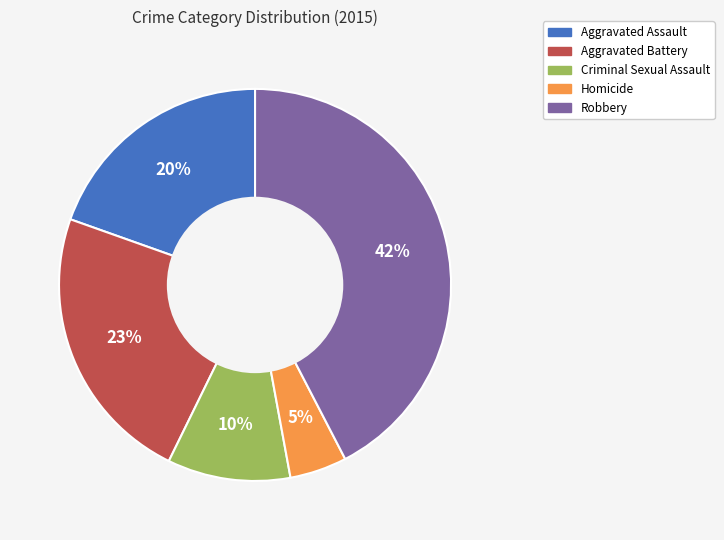

Between Aggravated Assault and Aggravated Battery, which is larger?

Aggravated Battery